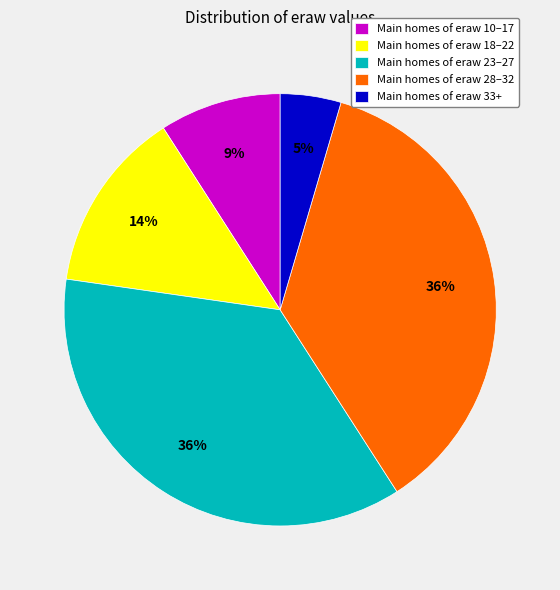

To the nearest percent, what is the difference between the Main homes of eraw 23–27 and Main homes of eraw 10–17 slice percentages?

27%